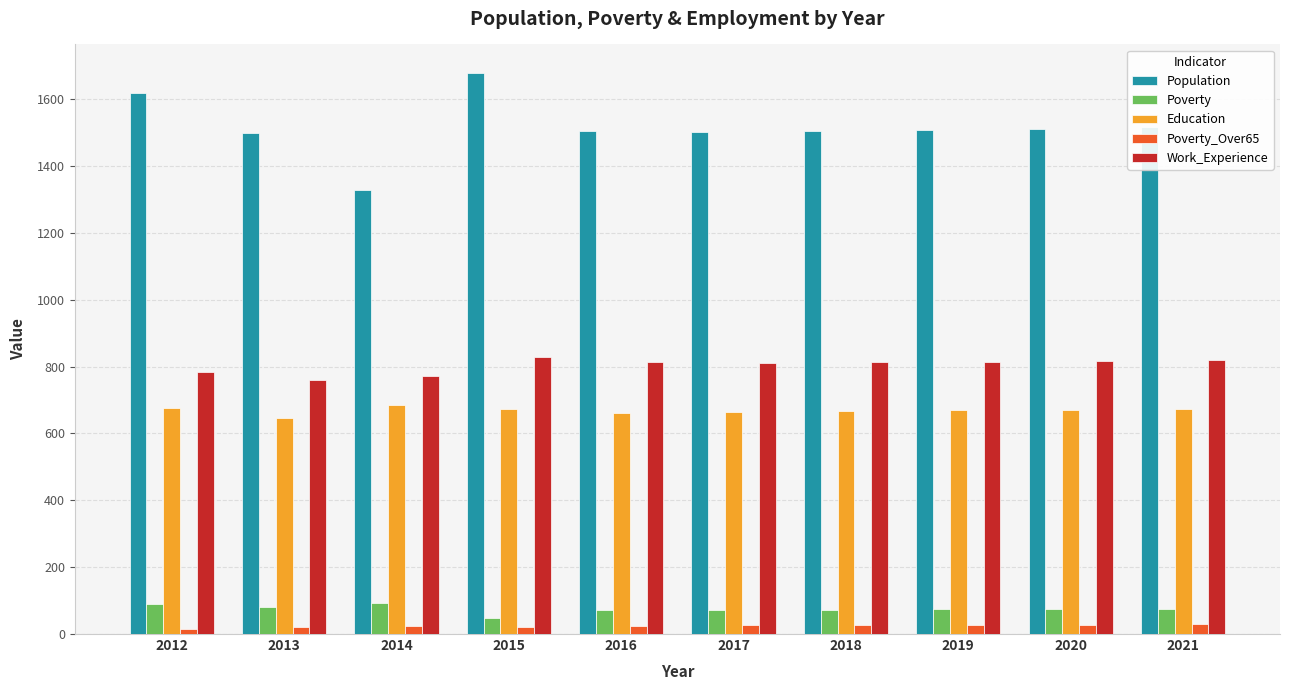

Which series has the largest range (max minus min)?

Population